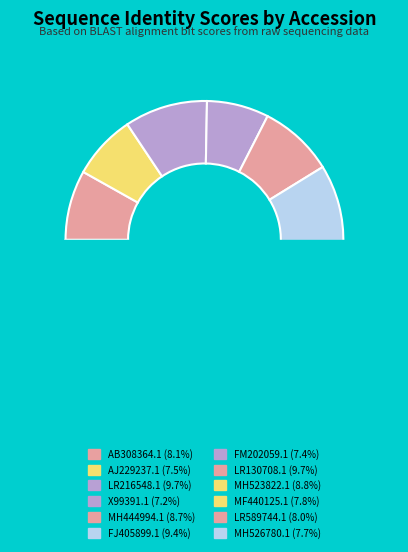

Count the number of slices in the pie.

12